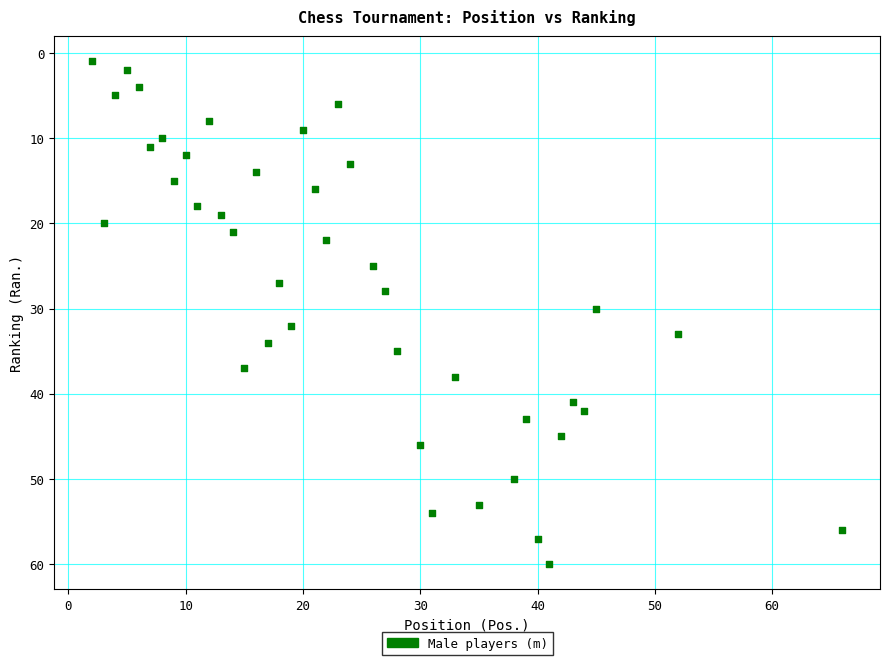

What is the range of Y values (max minus min)?

59